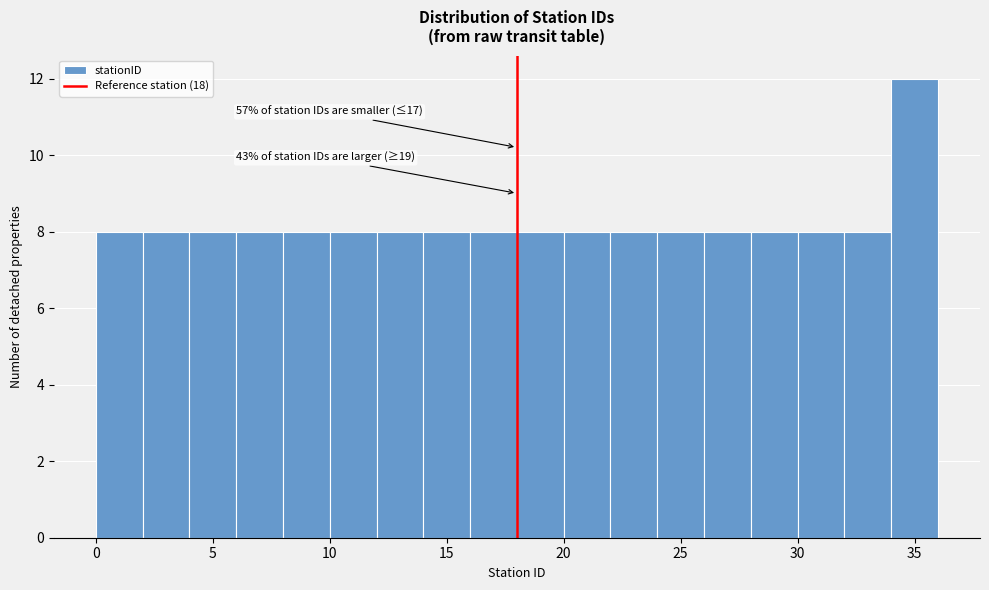

Which range on the x-axis has the tallest bar?

34 to 36